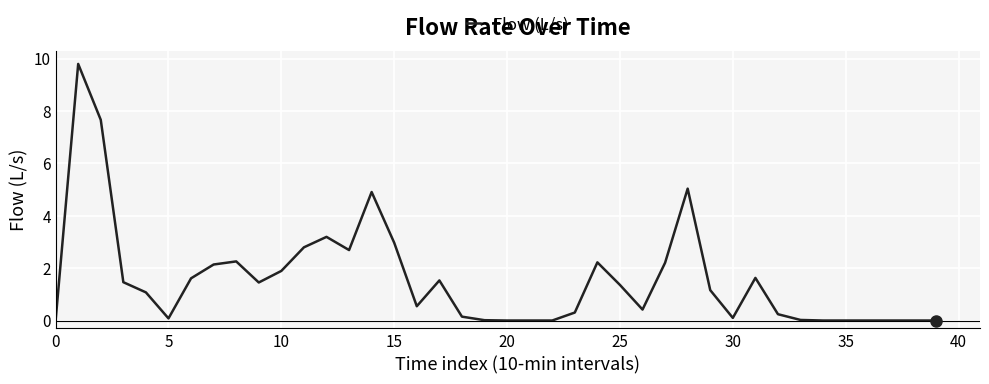

What is the greatest value displayed?

9.8